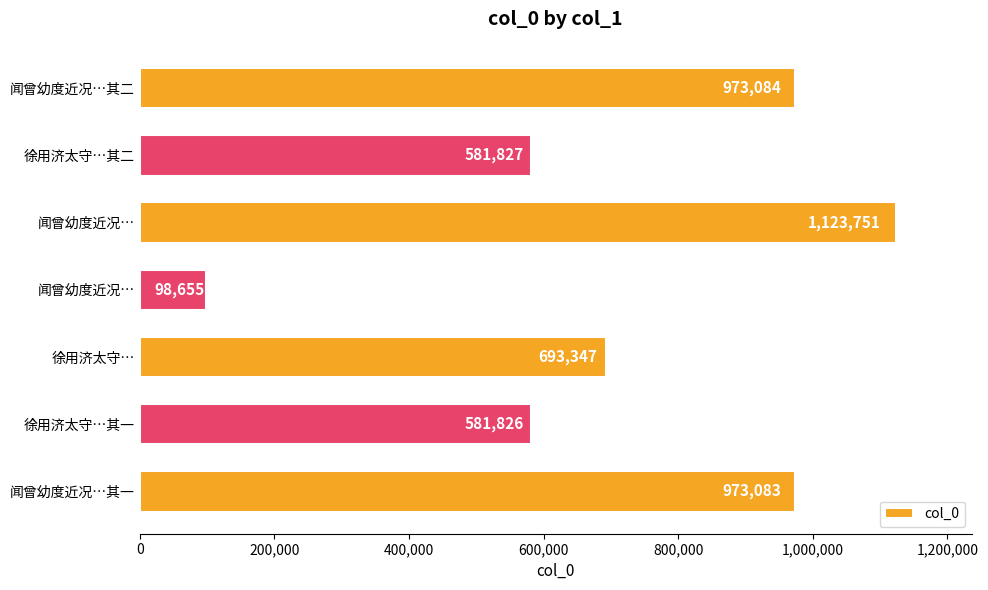

How many distinct data groups are displayed?

1